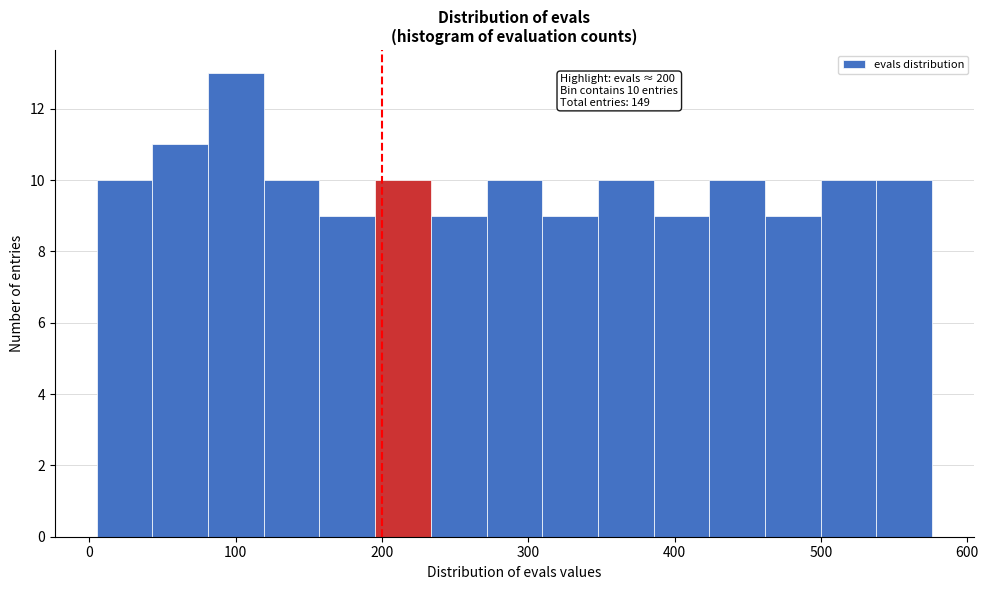

Read against the x-axis, roughly where is the centre of the tallest bar?

100